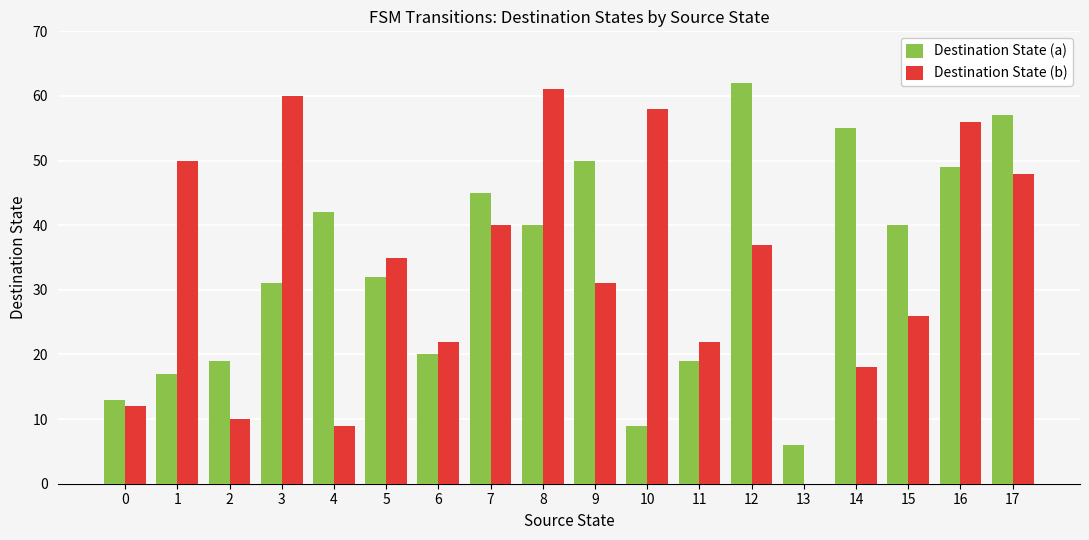

The Destination State (b) series shows 58 at 10. True or false?

True